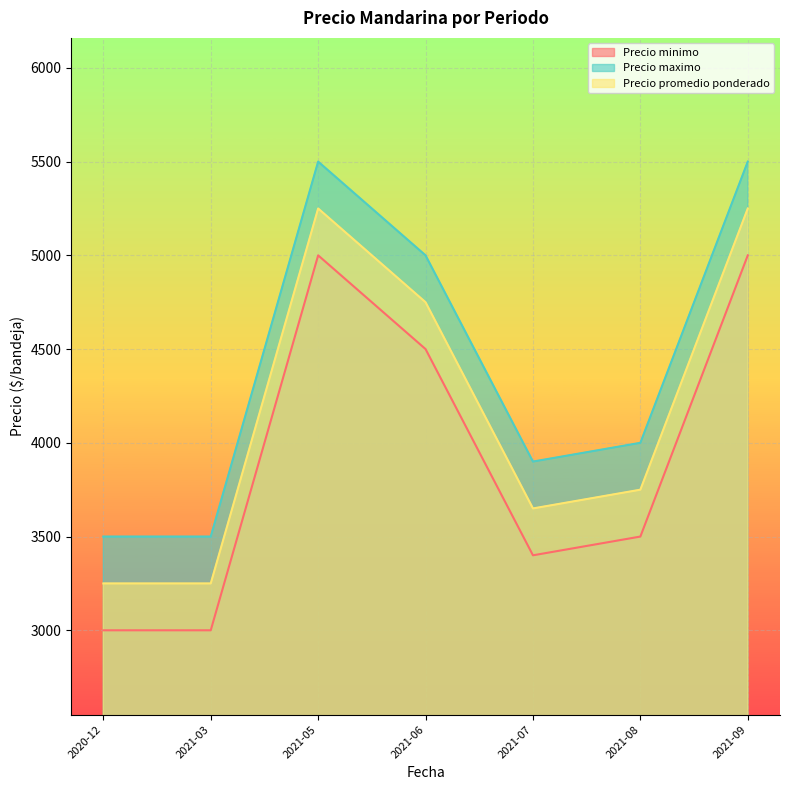

True or false: Precio minimo and Precio promedio ponderado cross at least once.

False